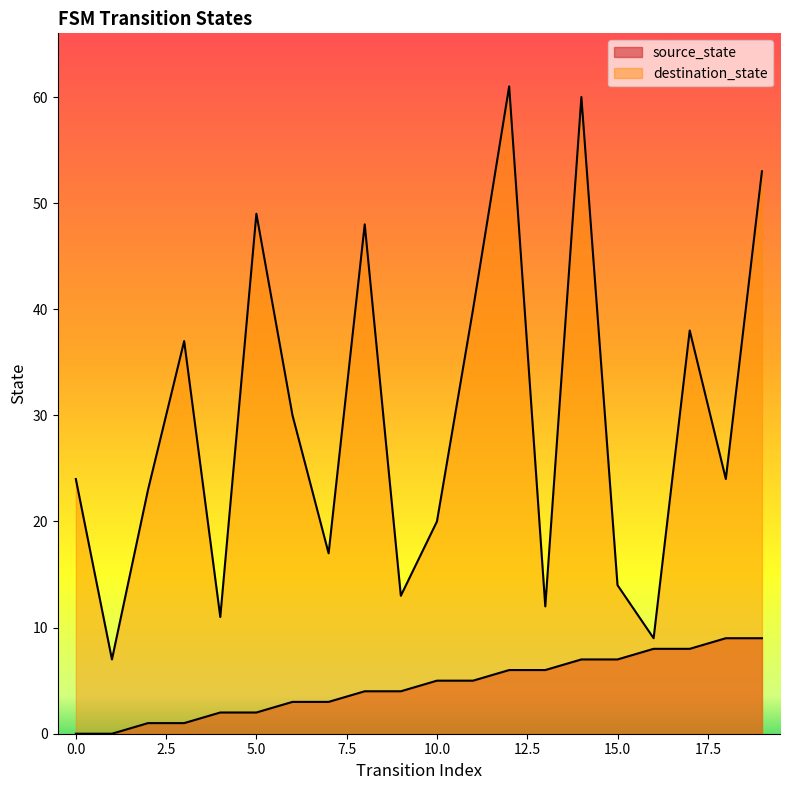

What is the sum of all source_state values?

90